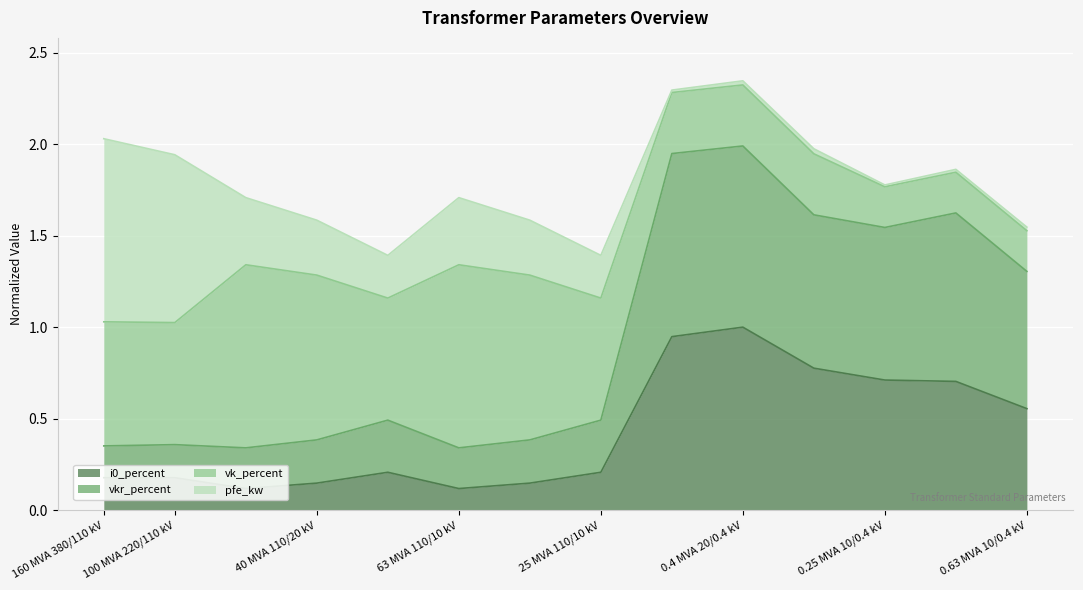

True or false: i0_percent has more than 2 interior local peaks.

False